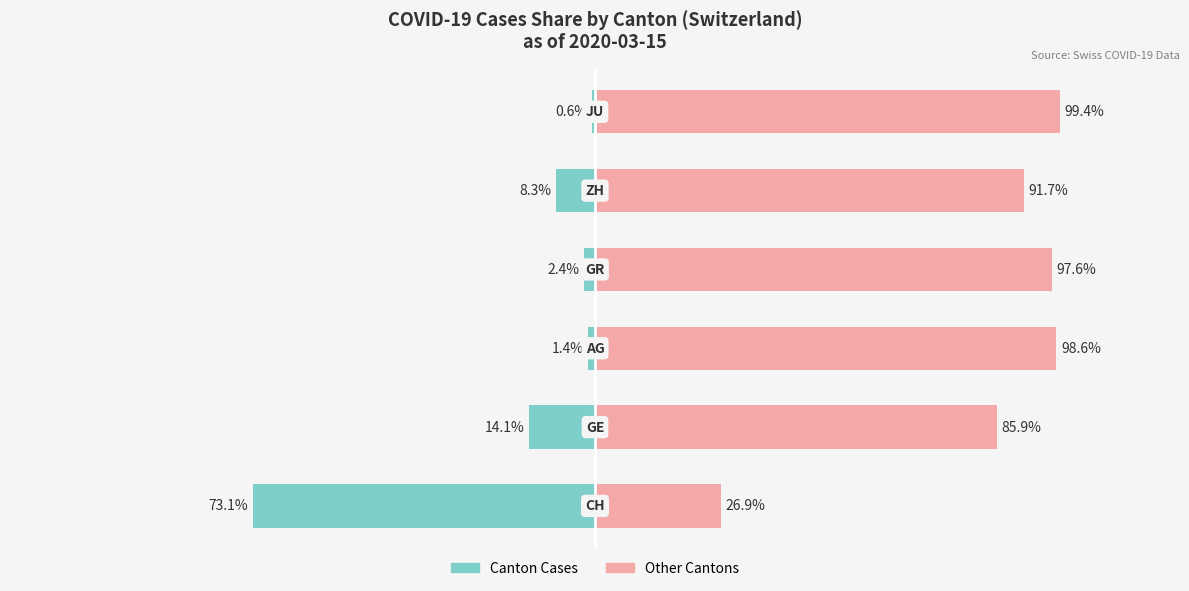

How many series are shown in this chart?

2